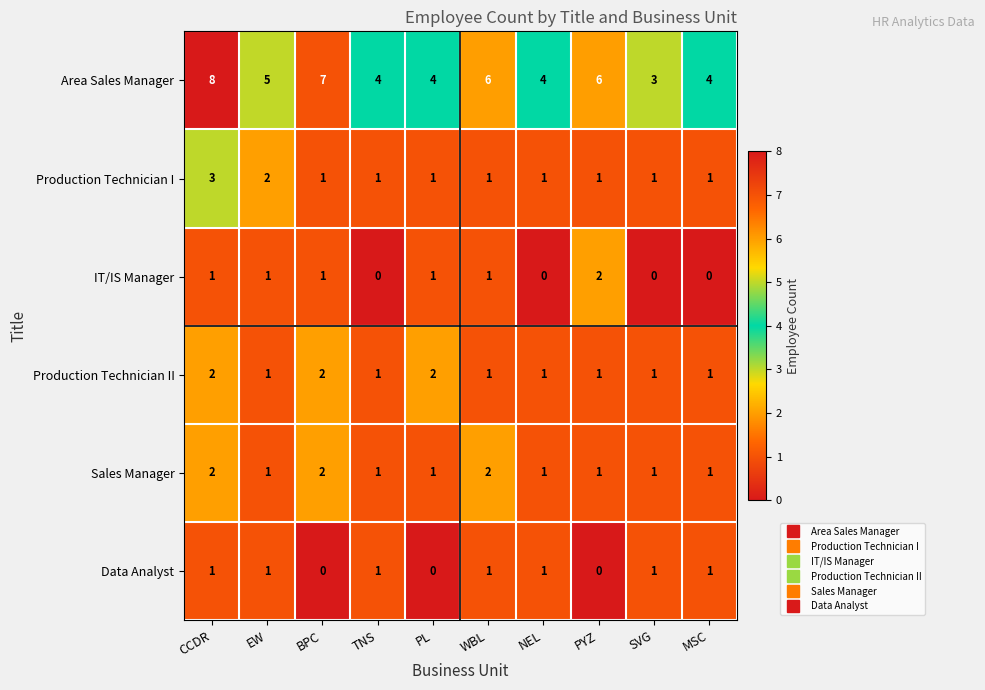

Which series has the widest spread of values?

Area Sales Manager